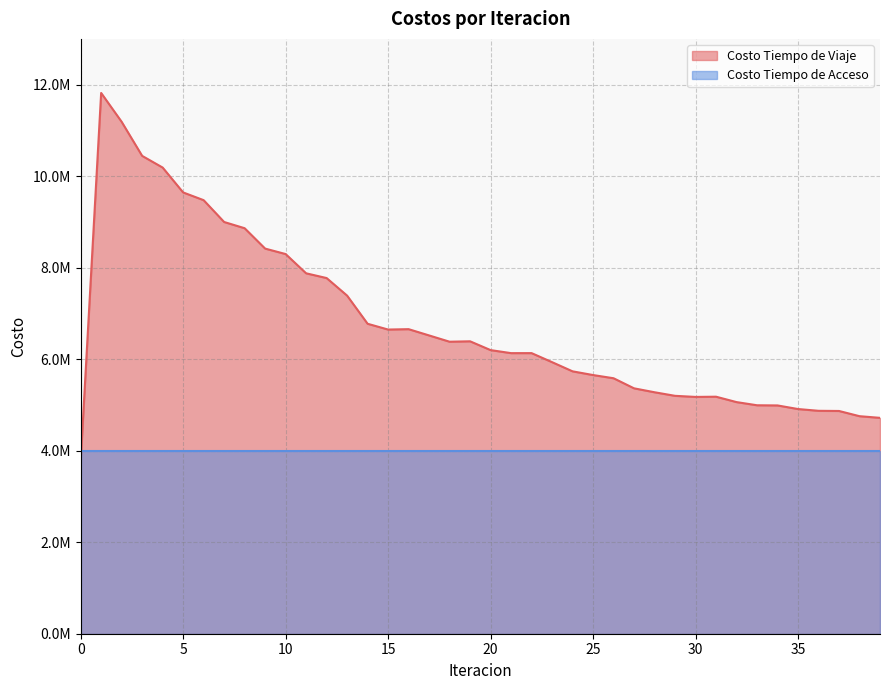

What is the difference between the maximum and second lowest values?

7100919.5